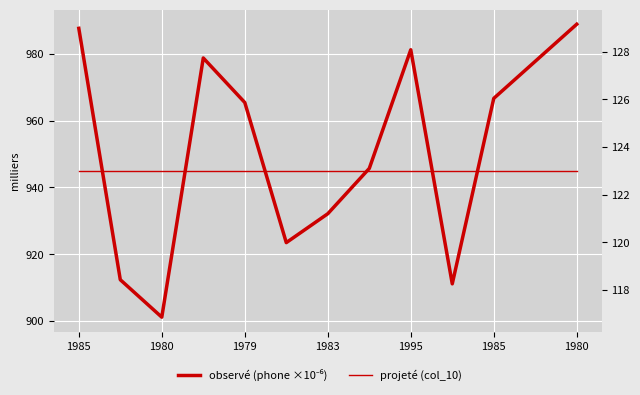

True or false: observé (phone ×10⁻⁶) and projeté (col_10) cross at least once.

False